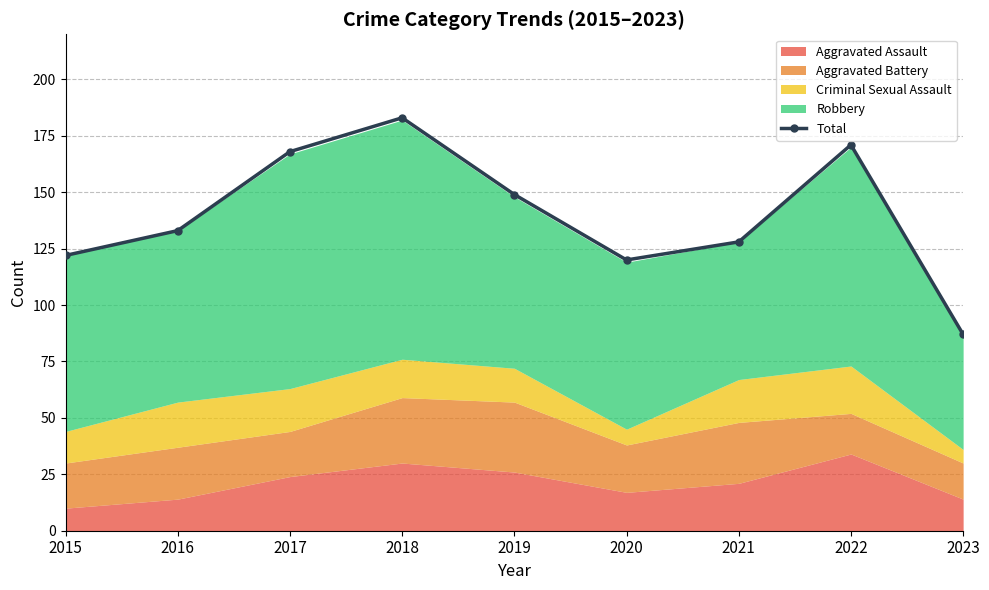

Reading left to right, extract all data points from this chart.

2015=122	2016=133	2017=168	2018=183	2019=149	2020=120	2021=128	2022=171	2023=87